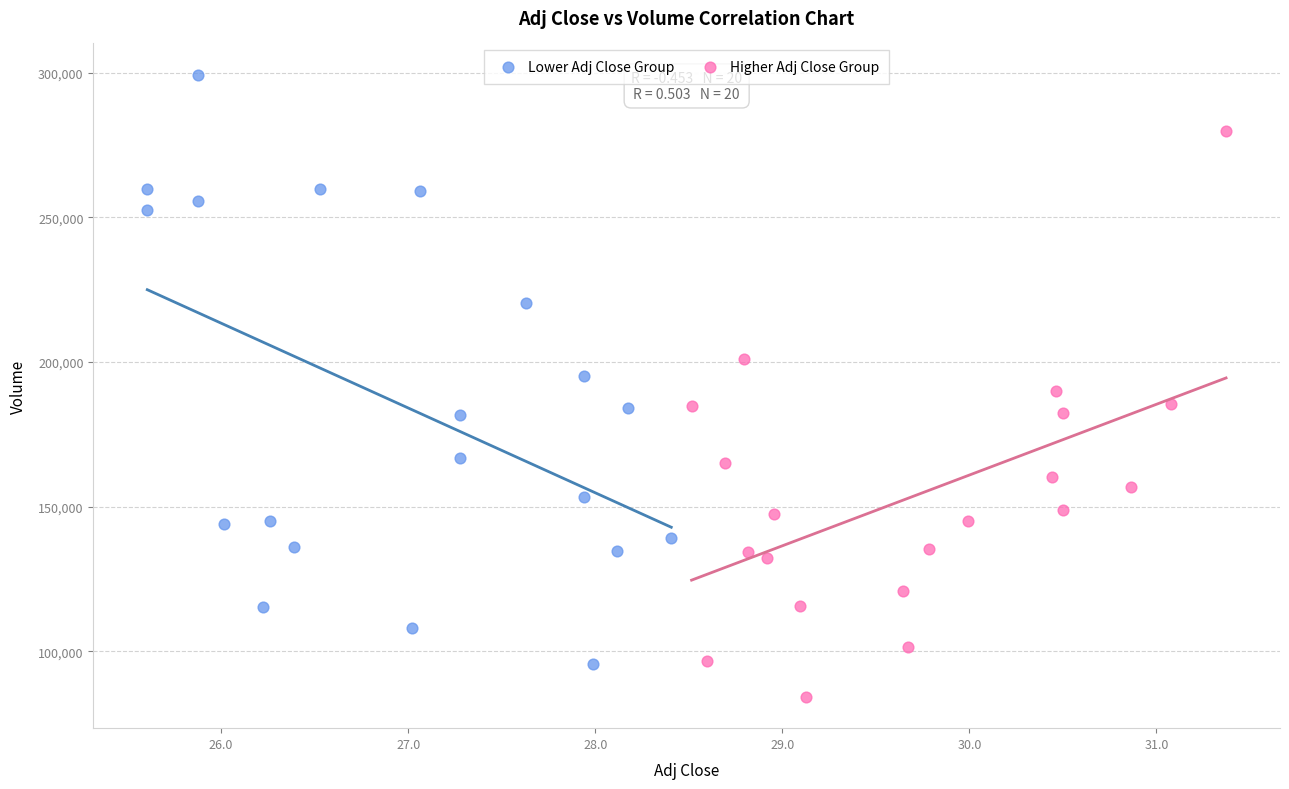

Which series has the widest spread of Y values?

Lower Adj Close Group